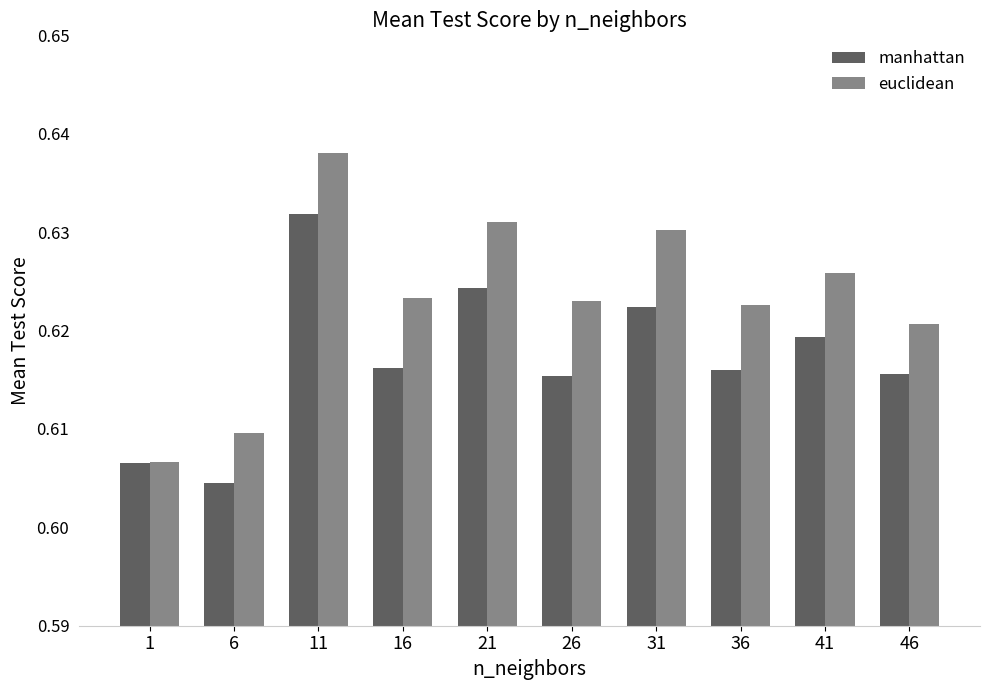

Which series changed the most between 31 and 46?

euclidean